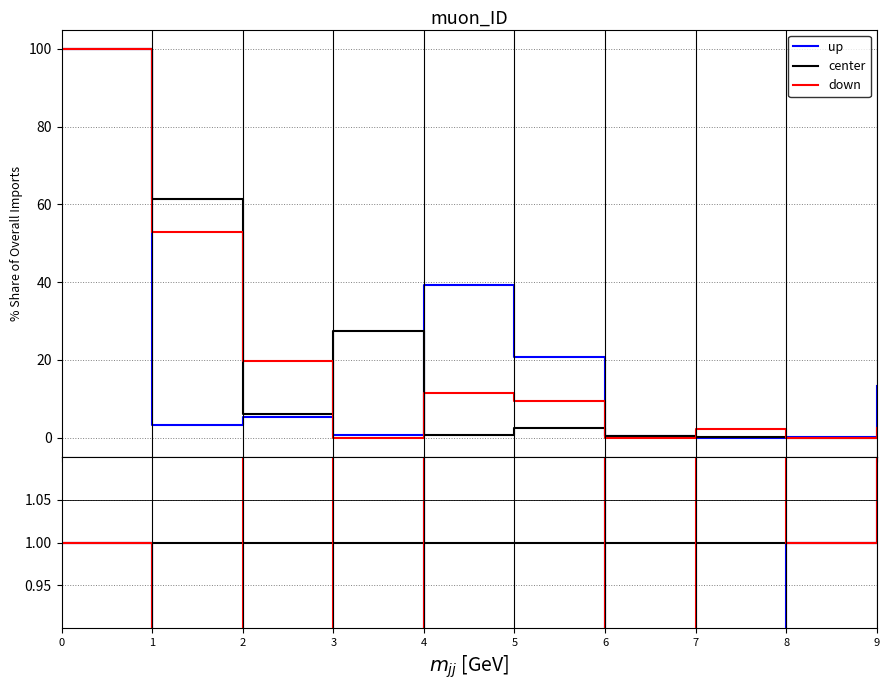

Is the value of down at 7 greater than the value of center at 7?

Yes